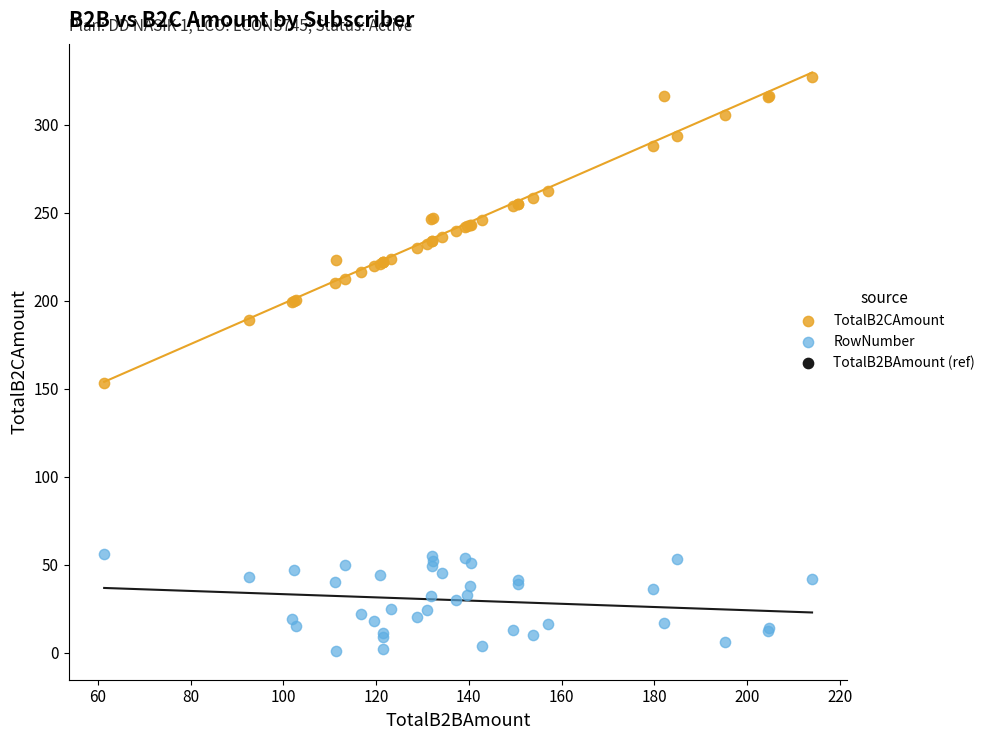

Across all series, what Y value is closest to 163?

153.4